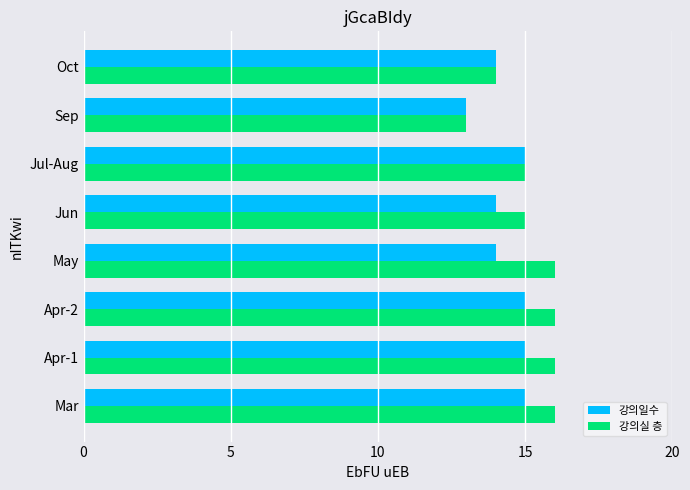

List the series in order of their peak value, highest first.

강의실 층, 강의일수